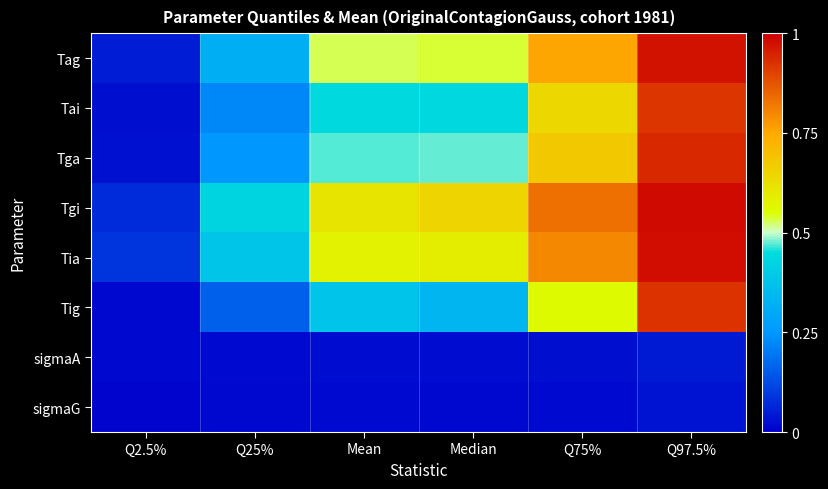

How many data points does each series have?

6